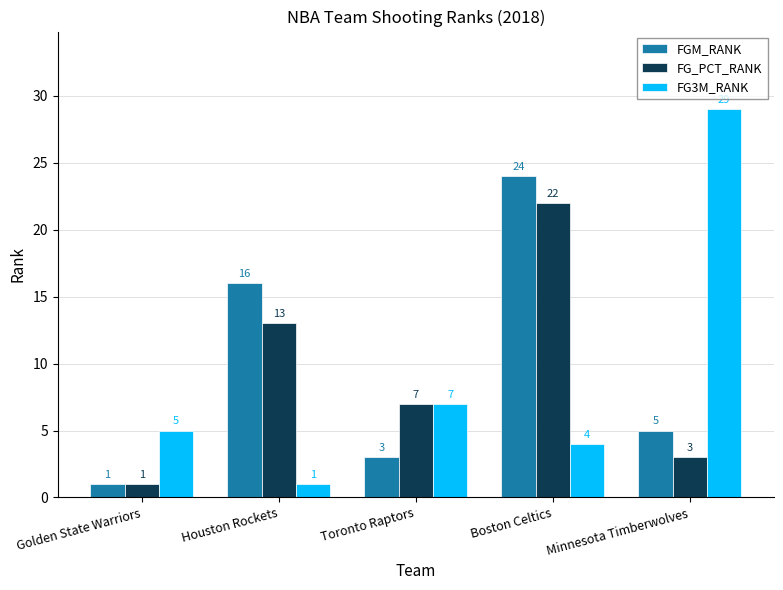

List the labels in order of FG3M_RANK value, smallest first.

Houston Rockets, Boston Celtics, Golden State Warriors, Toronto Raptors, Minnesota Timberwolves